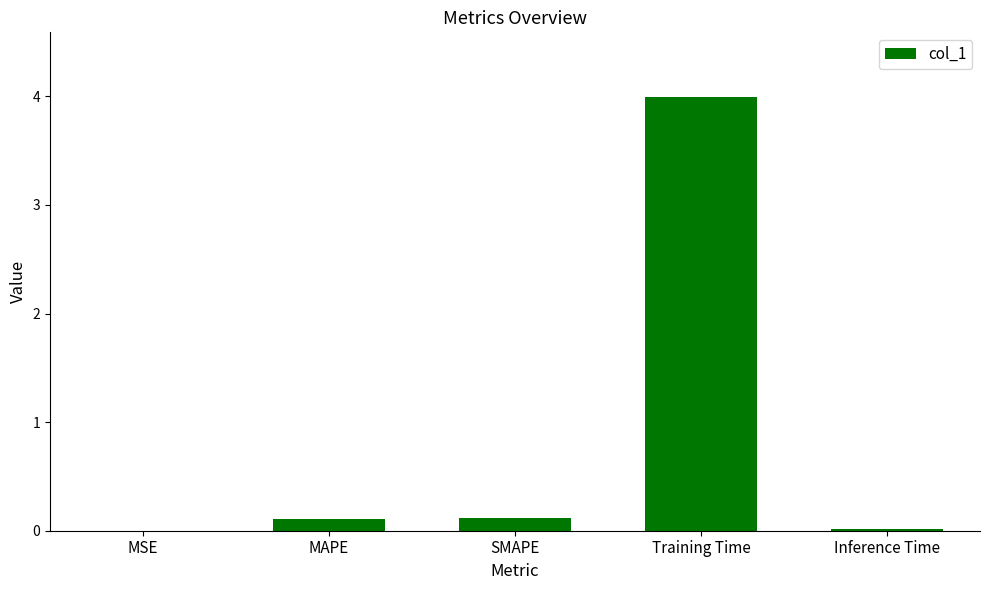

The chart shows a value of 0.1 at SMAPE. True or false?

True